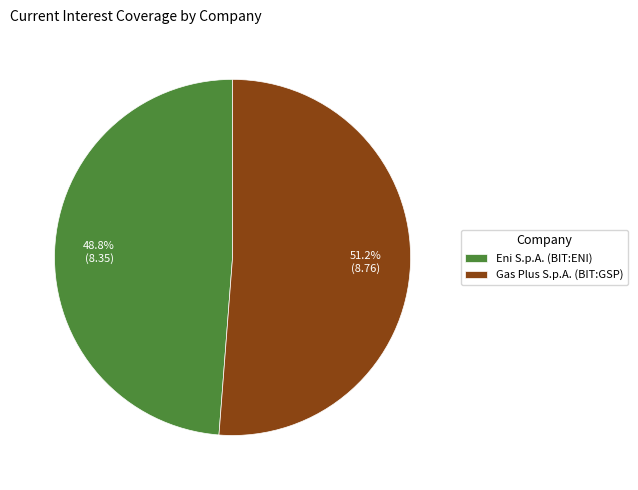

What is the largest slice in the pie chart?

Gas Plus S.p.A. (BIT:GSP)